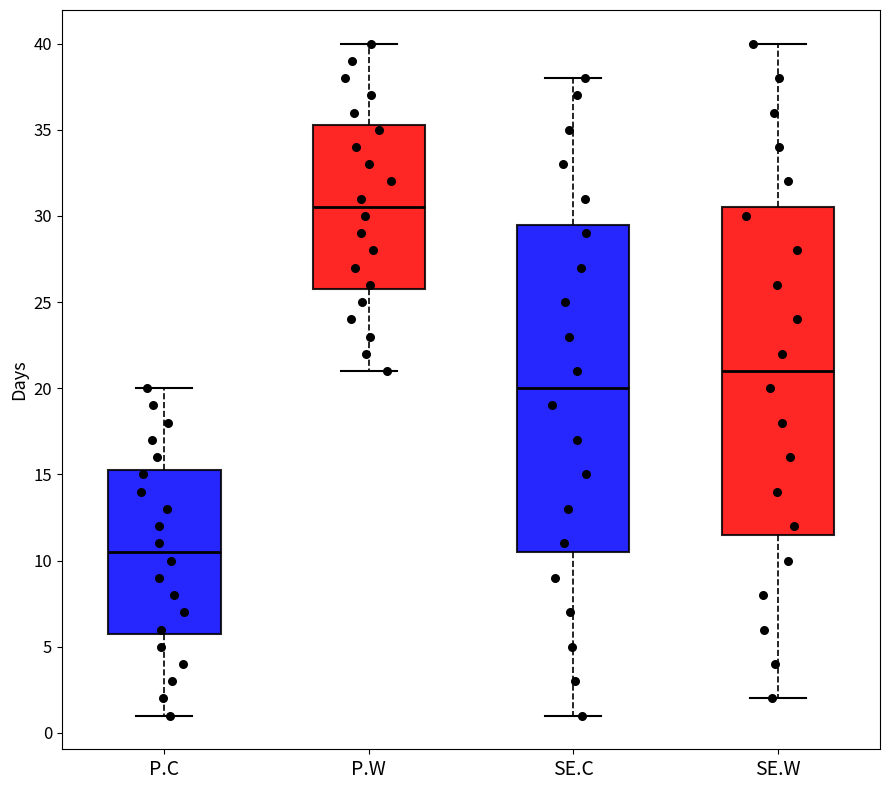

Which box has the highest median line?

P.W